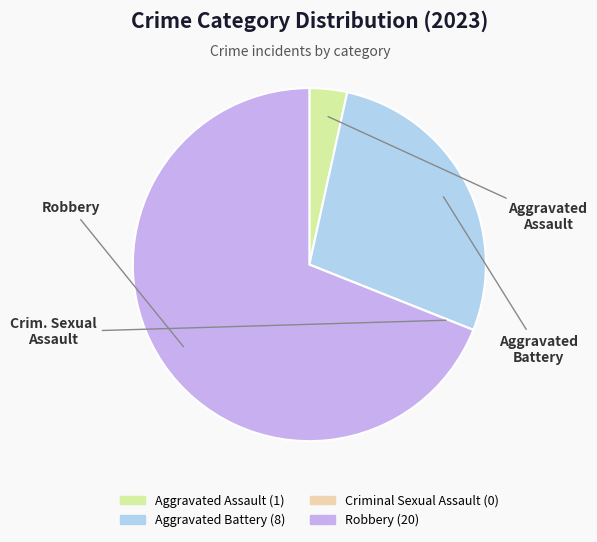

Which slice represents more than half of the pie?

Robbery